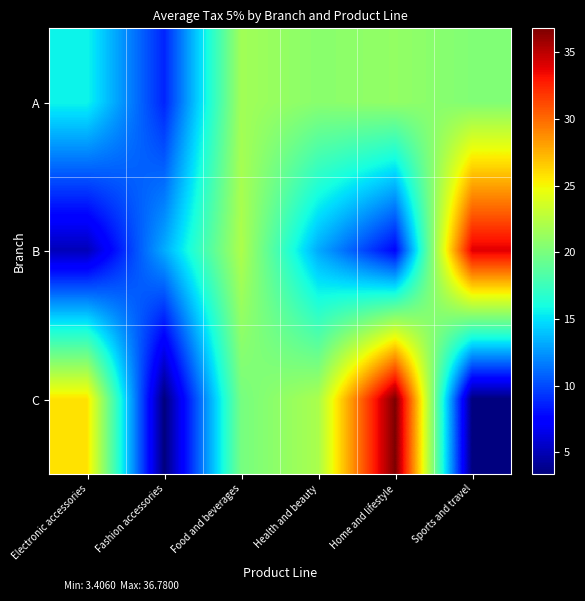

Count the number of categories in the chart.

6